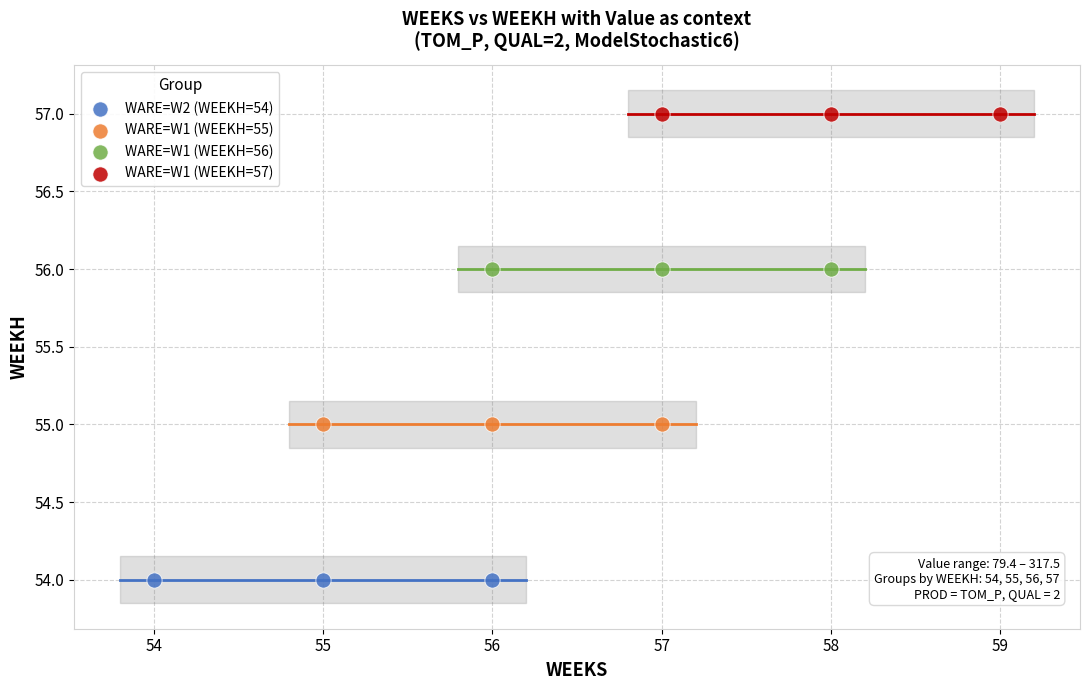

Which series contains the highest Y value?

WARE=W1 (WEEKH=57)